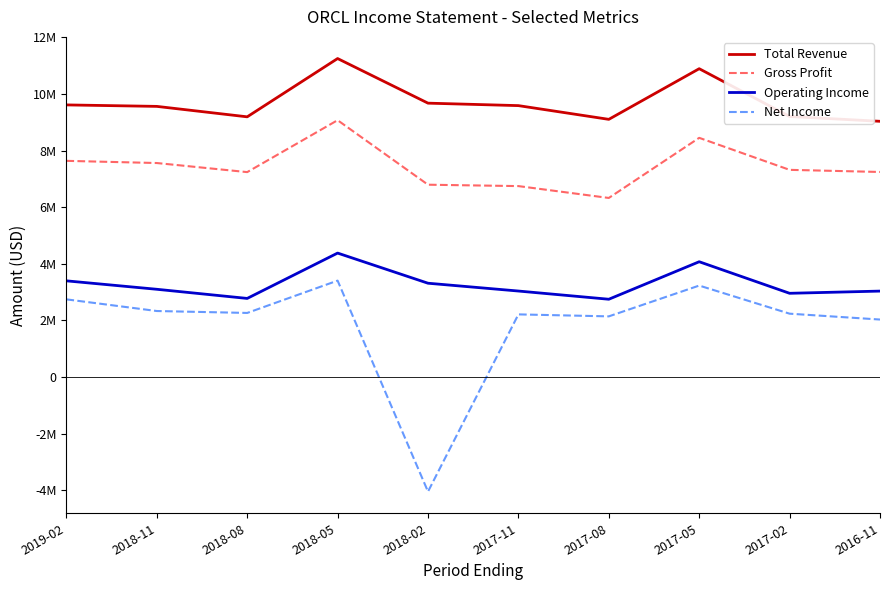

Which label corresponds to the largest value in the chart?

2018-05